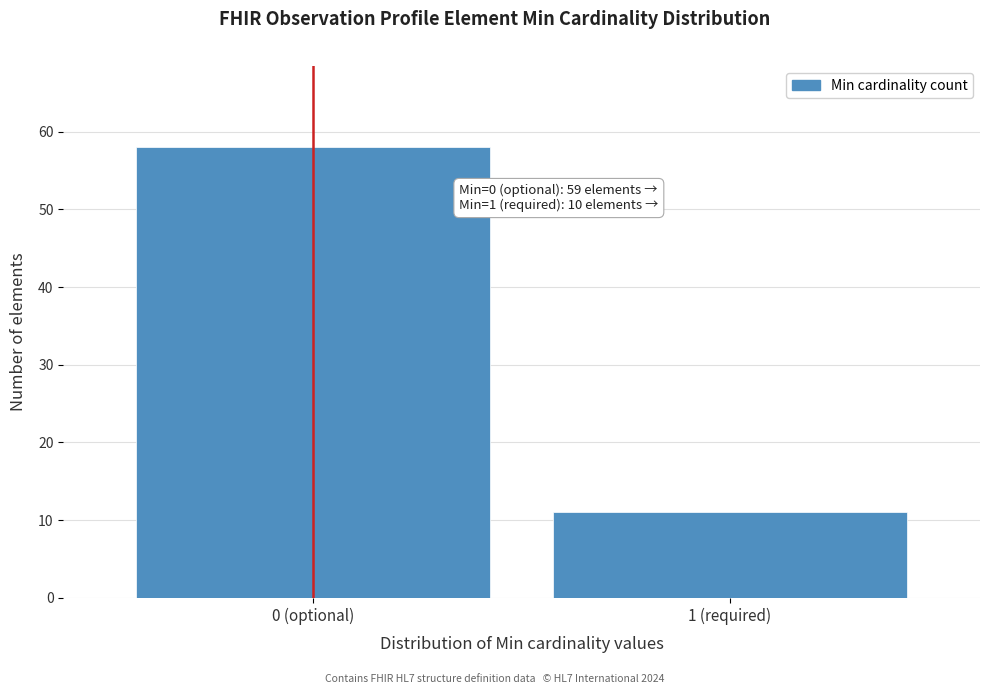

Reading right to left, what are all the values shown in this chart?

11	58